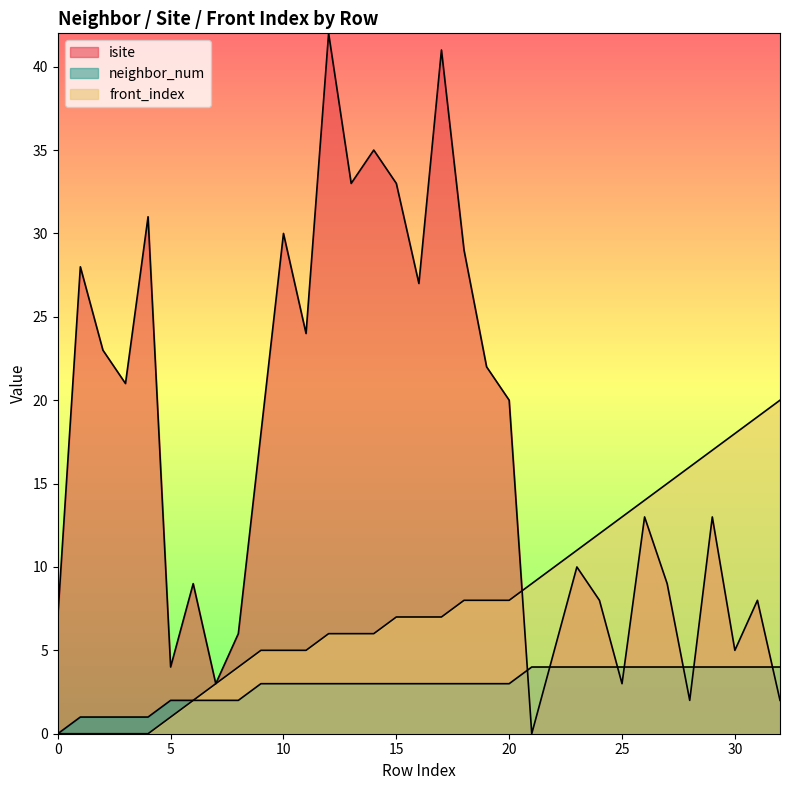

The value of neighbor_num at 12 is 3. True or false?

True